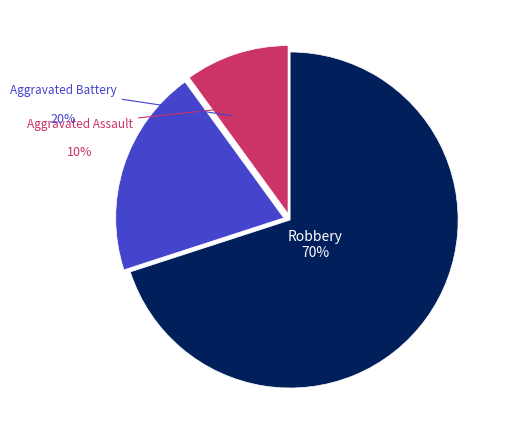

To the nearest percent, what percentage of the pie is Robbery?

70%